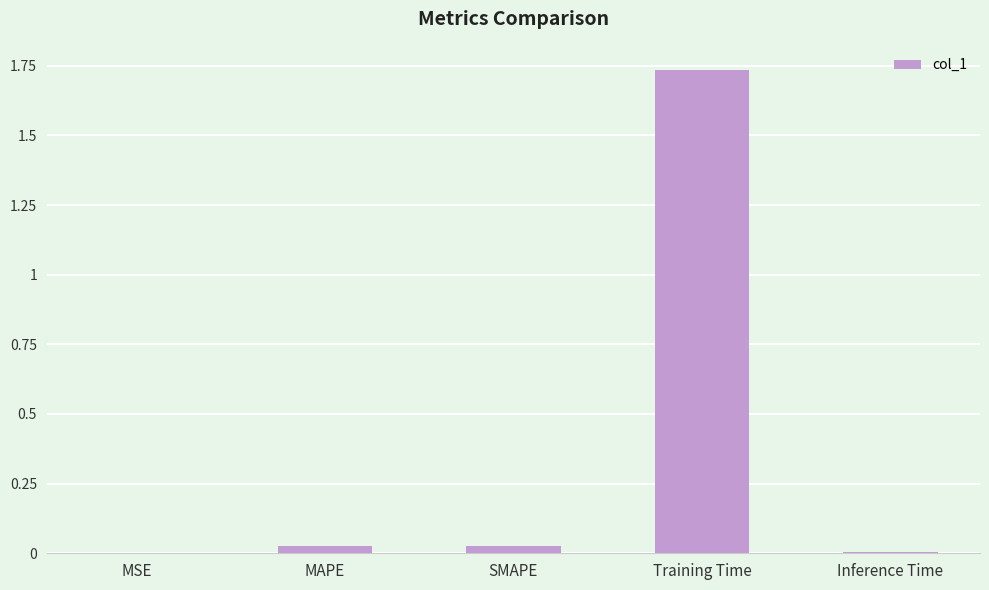

Which category has the highest value across all series?

Training Time